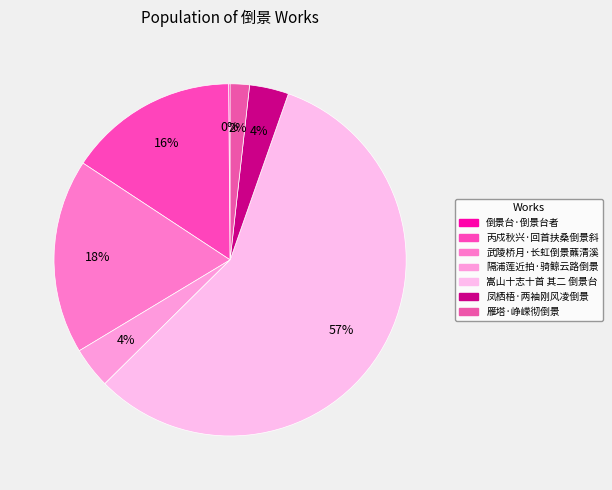

Which category accounts for the majority?

嵩山十志十首 其二 倒景台